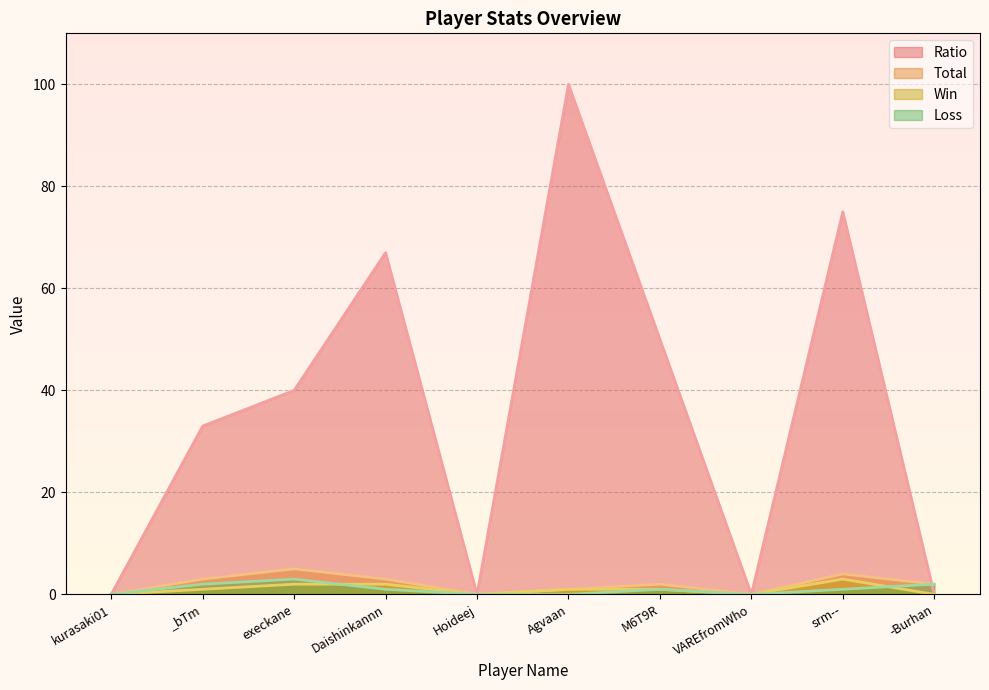

What is the label of the 10th point from the right?

kurasaki01